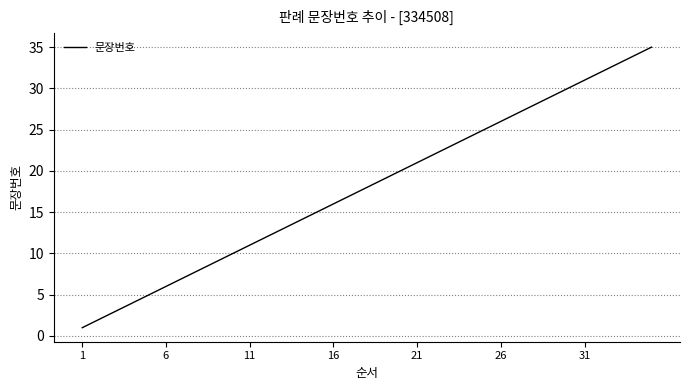

What is the maximum value shown in the chart?

35